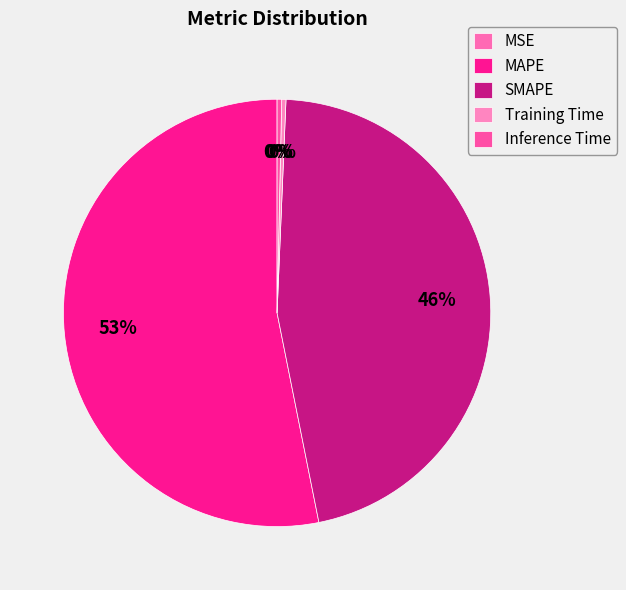

To the nearest percent, what portion does SMAPE represent?

46%